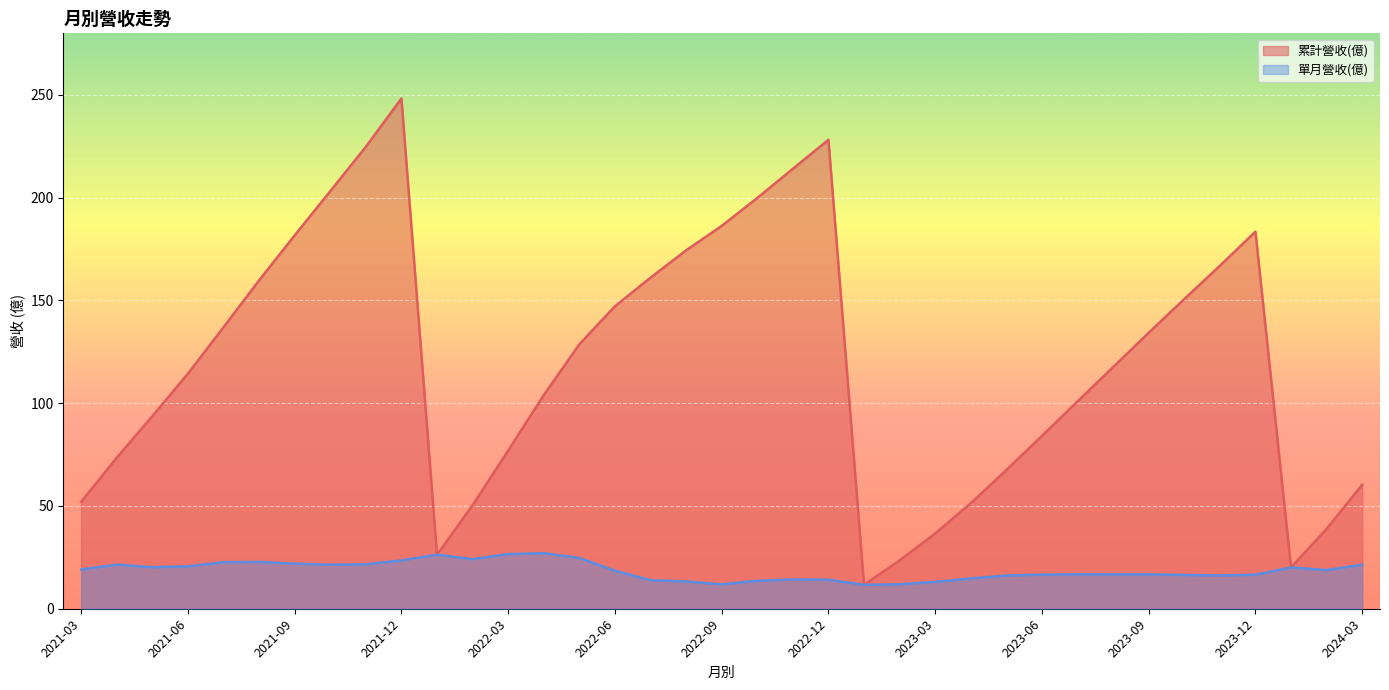

What is the maximum value shown in the chart?

248.3